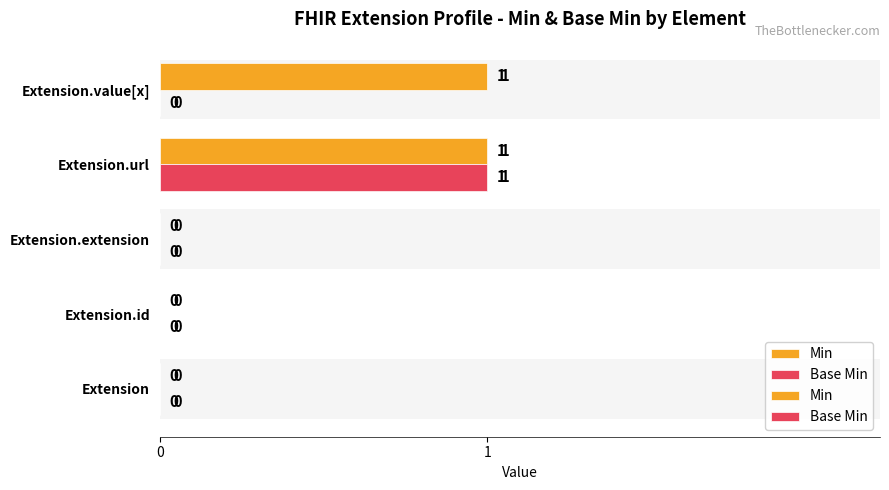

What is the value of the Base Min bar at the 4th from the left?

1